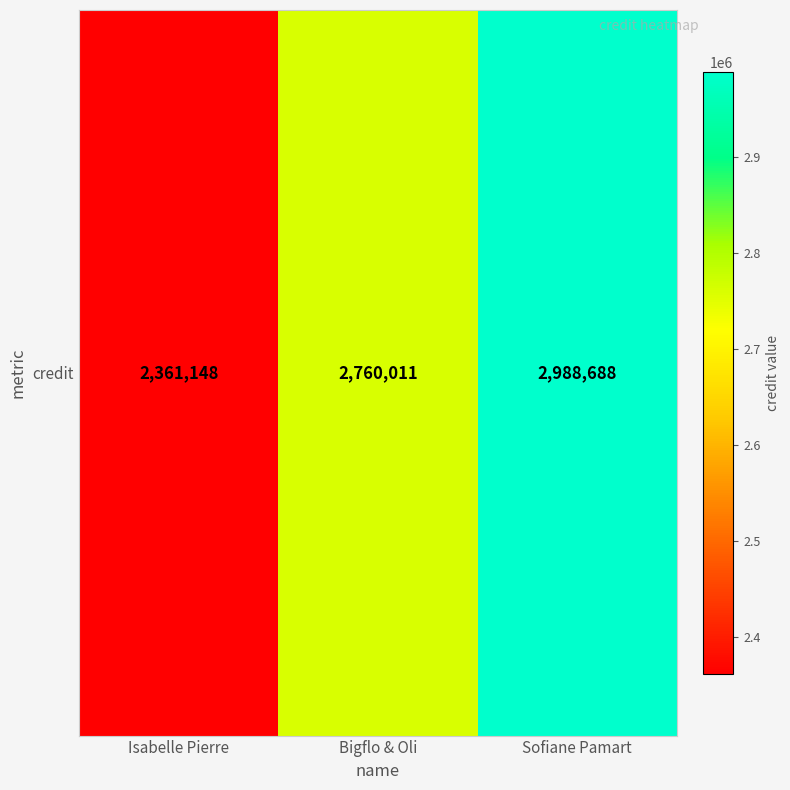

What value does the data have at Isabelle Pierre, to the nearest 10?

2361150